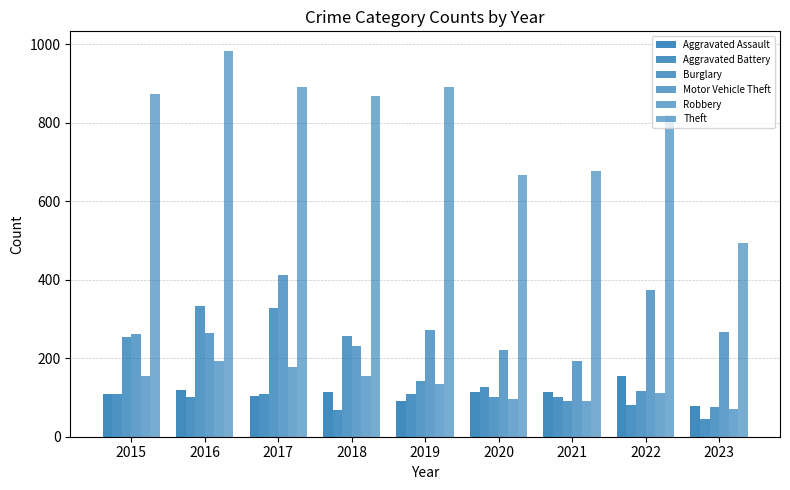

Is the value of Robbery at 2017 greater than the value of Aggravated Battery at 2023?

Yes